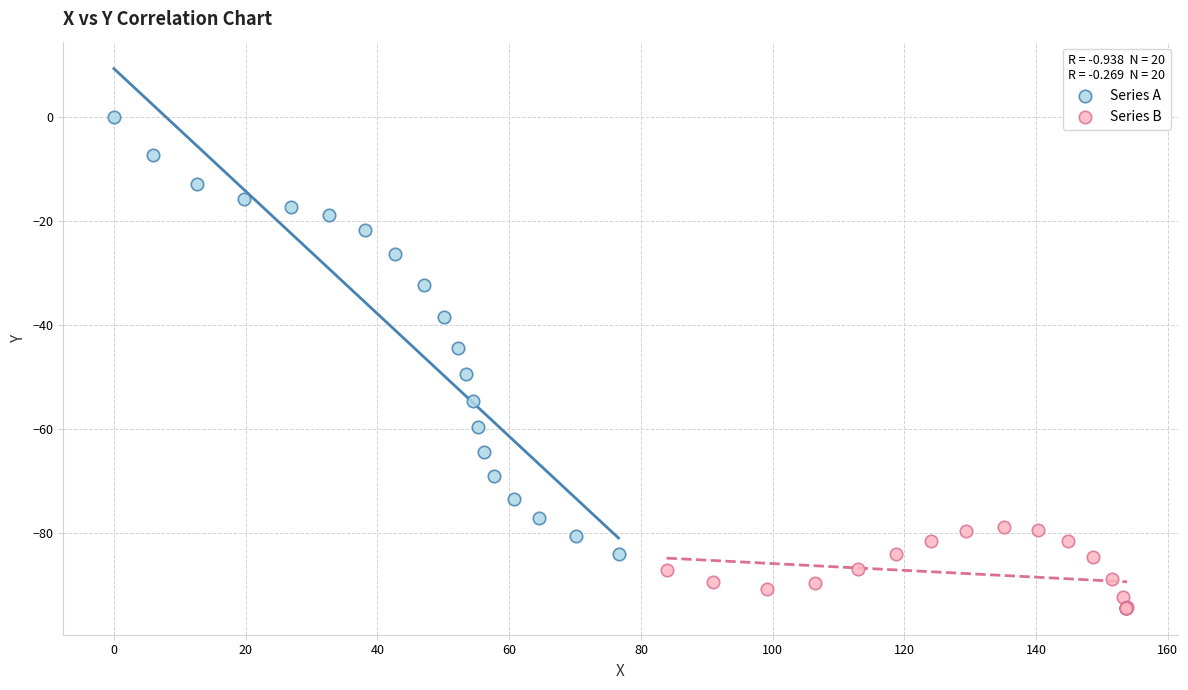

Which series contains the lowest Y value?

Series B